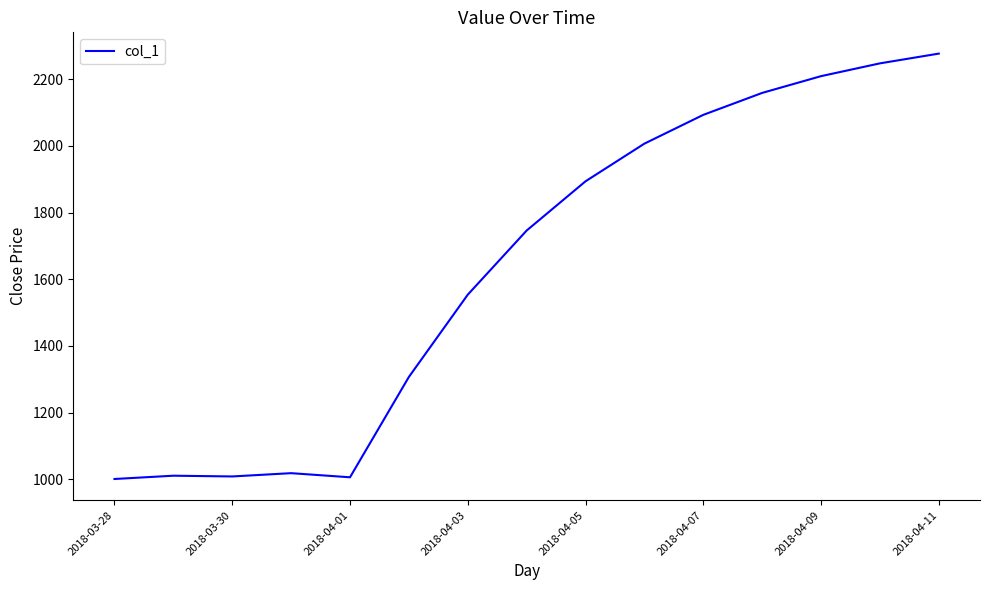

What is the smallest value displayed?

1000.7